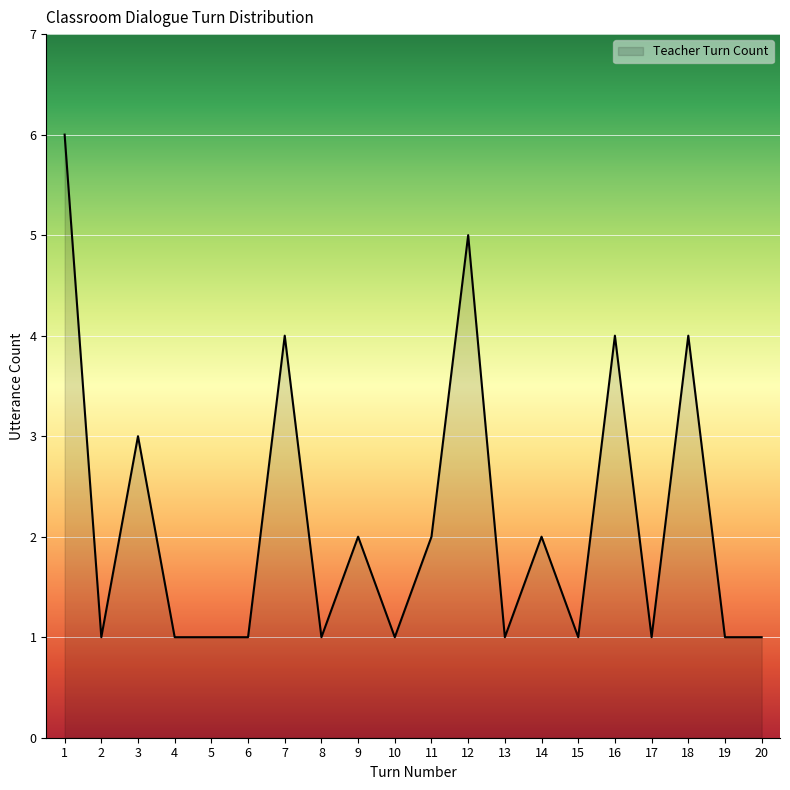

What is the maximum value shown in the chart?

6